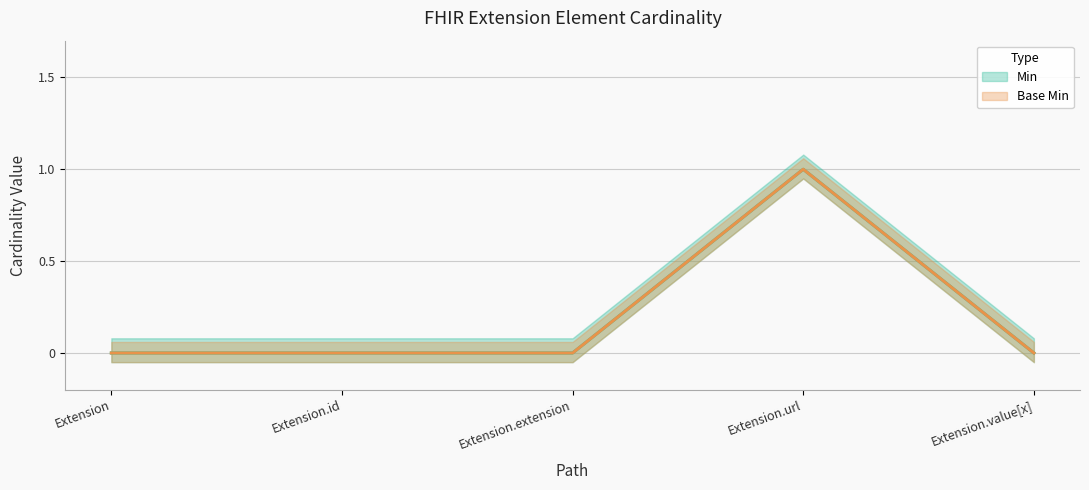

How many lines are shown in the chart?

2